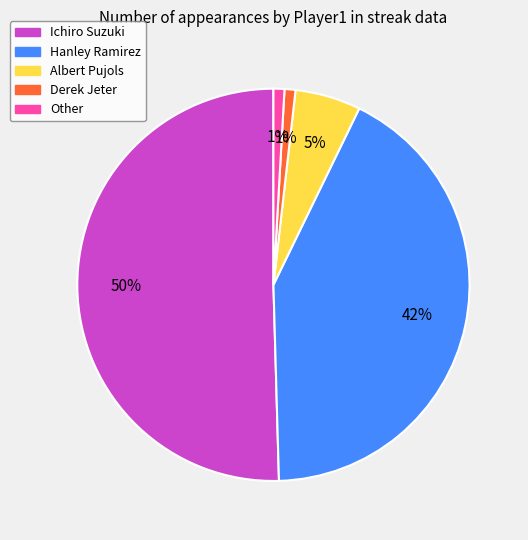

To the nearest percent, what is the difference between the Ichiro Suzuki and Hanley Ramirez slice percentages?

8%